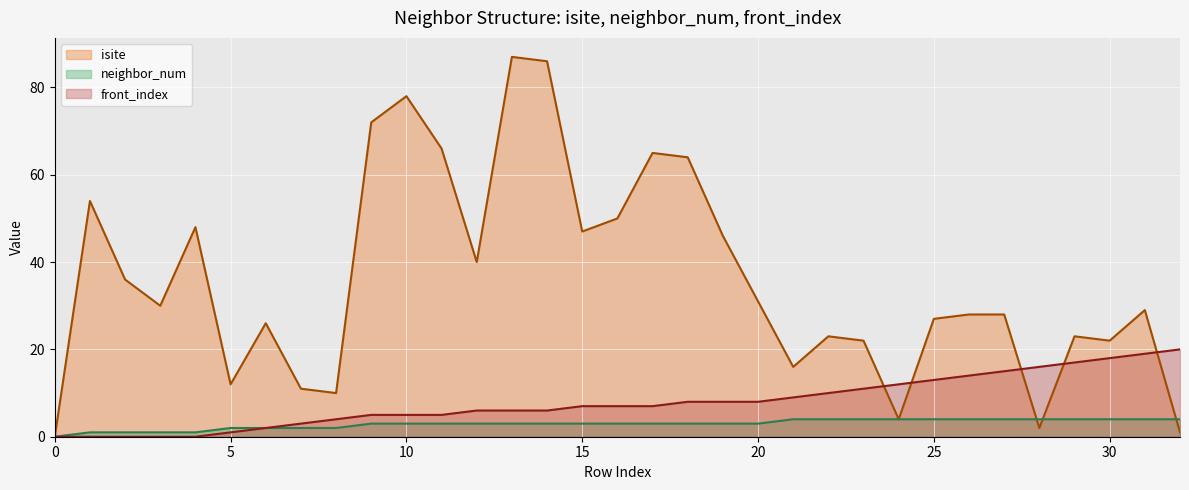

What is the sum of all isite (line) values?

1184